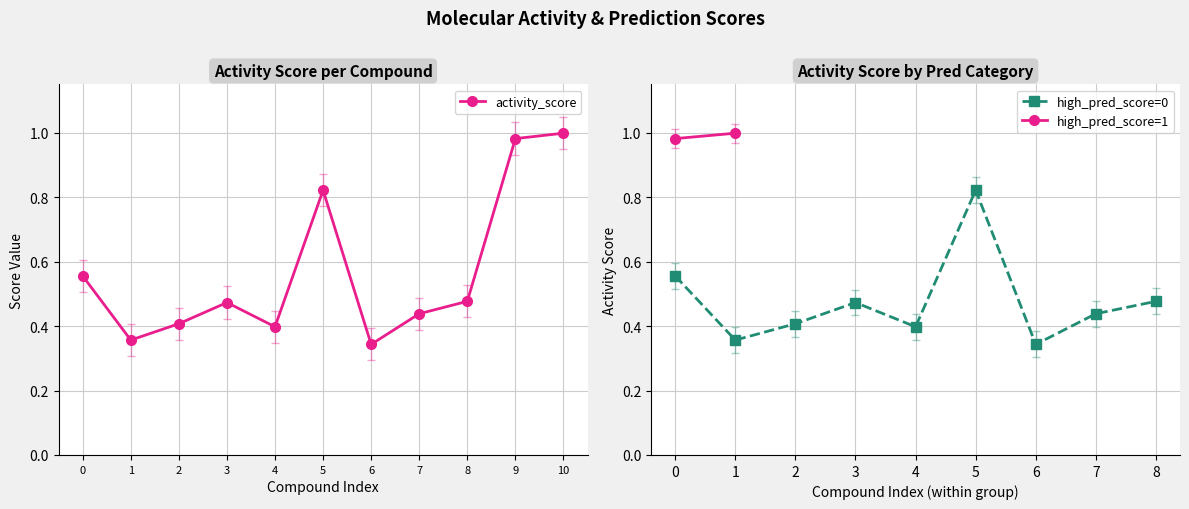

How many interior local valleys does the activity_score series have?

3